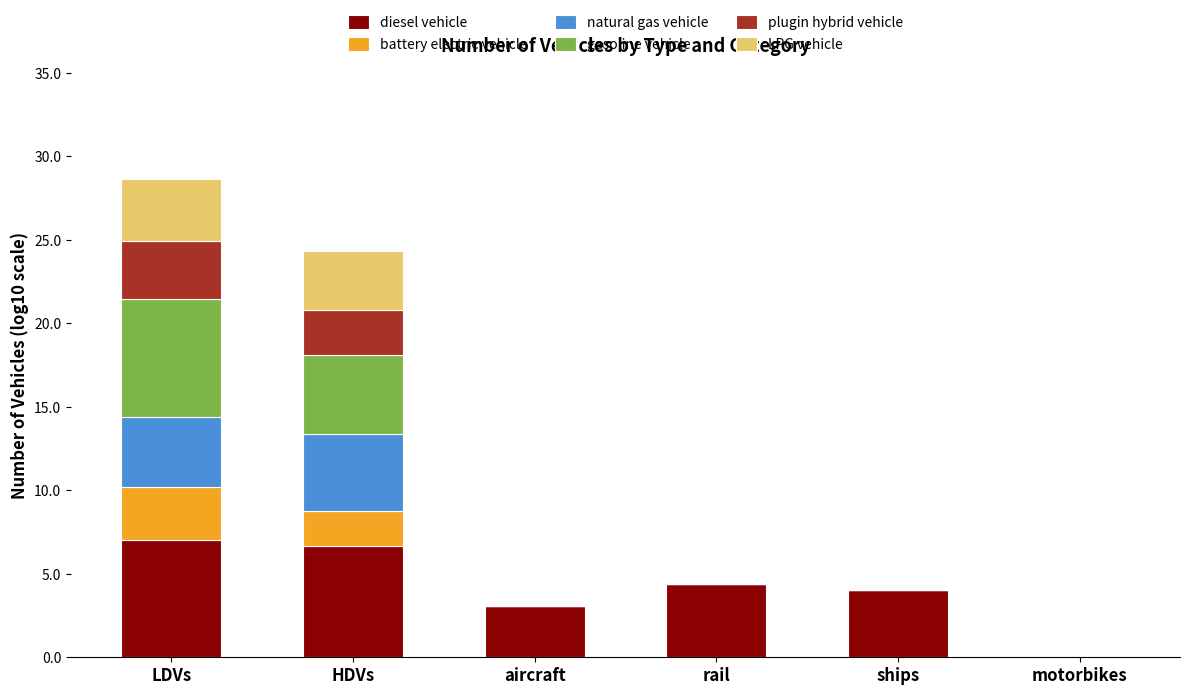

True or false: diesel vehicle has a value of 0.0 at motorbikes.

True